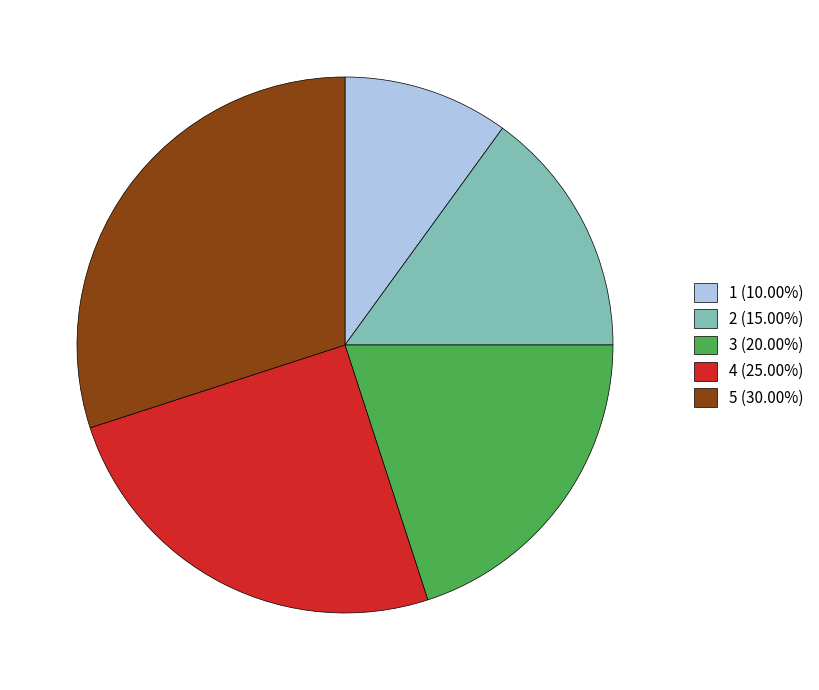

Approximately how many times larger is the value at 4 (25.00%) compared to 5 (30.00%)?

0.8